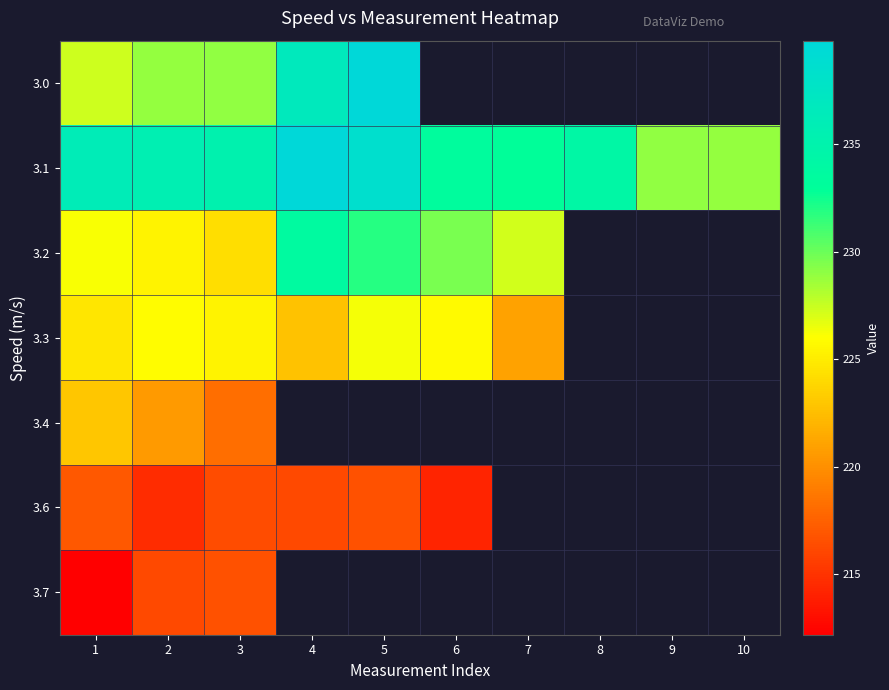

At which category is the sum across all series the highest?

2